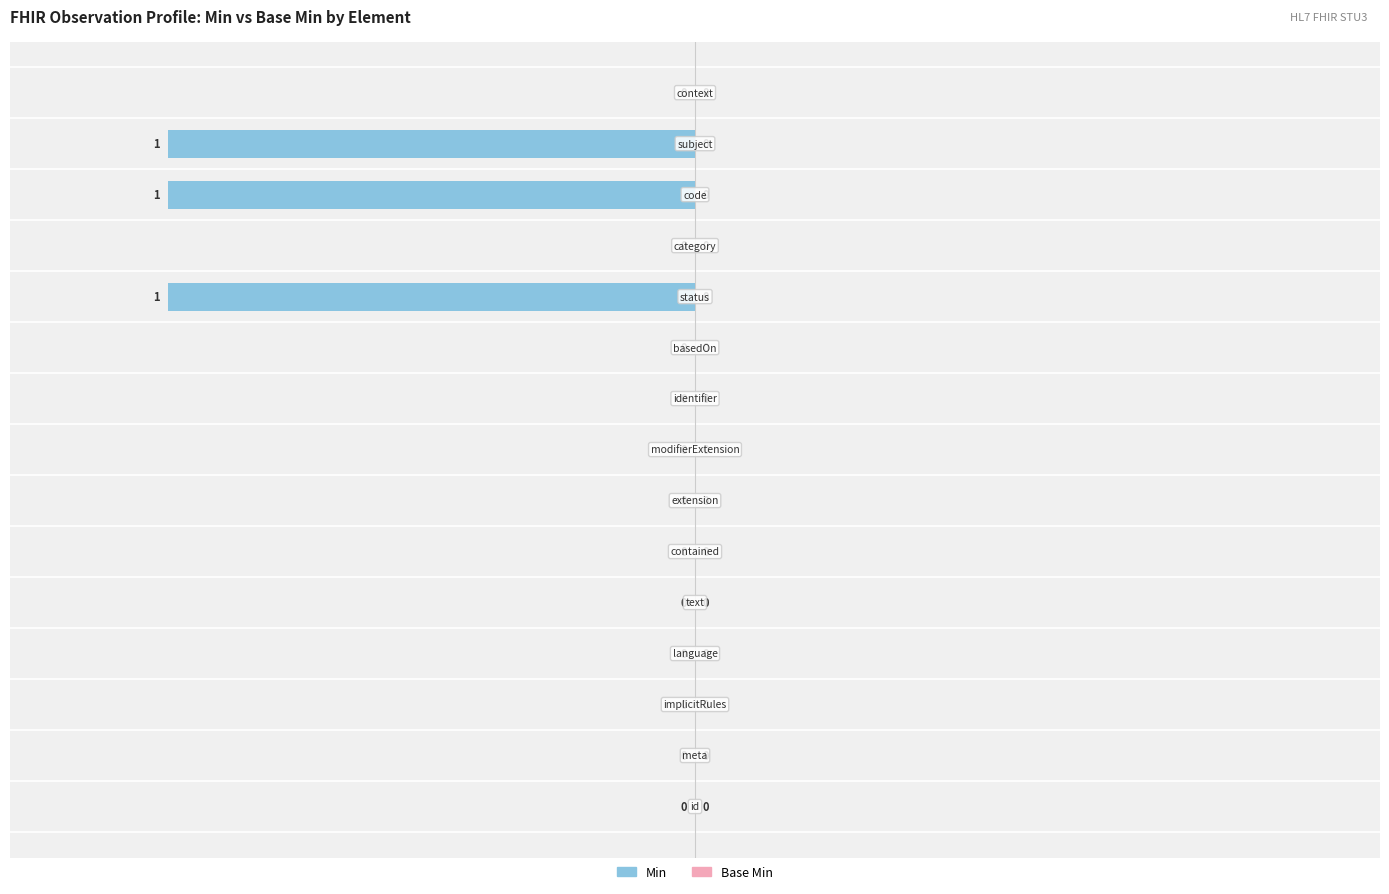

What is the sum of all values?

-300